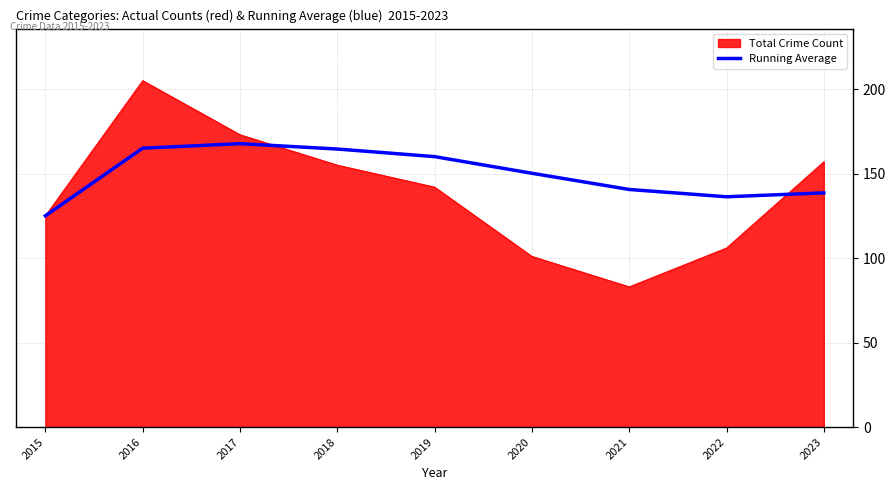

Which series has the largest range (max minus min)?

Total Crime Count